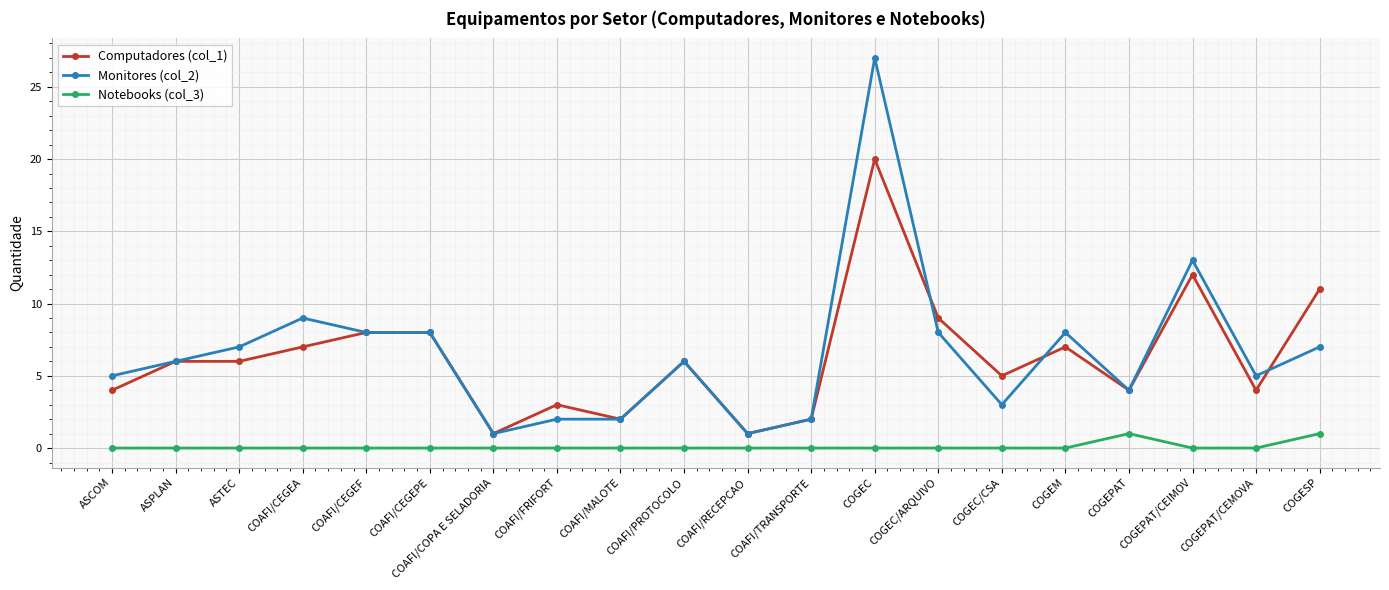

Does the chart display data point markers on the line(s)?

Yes